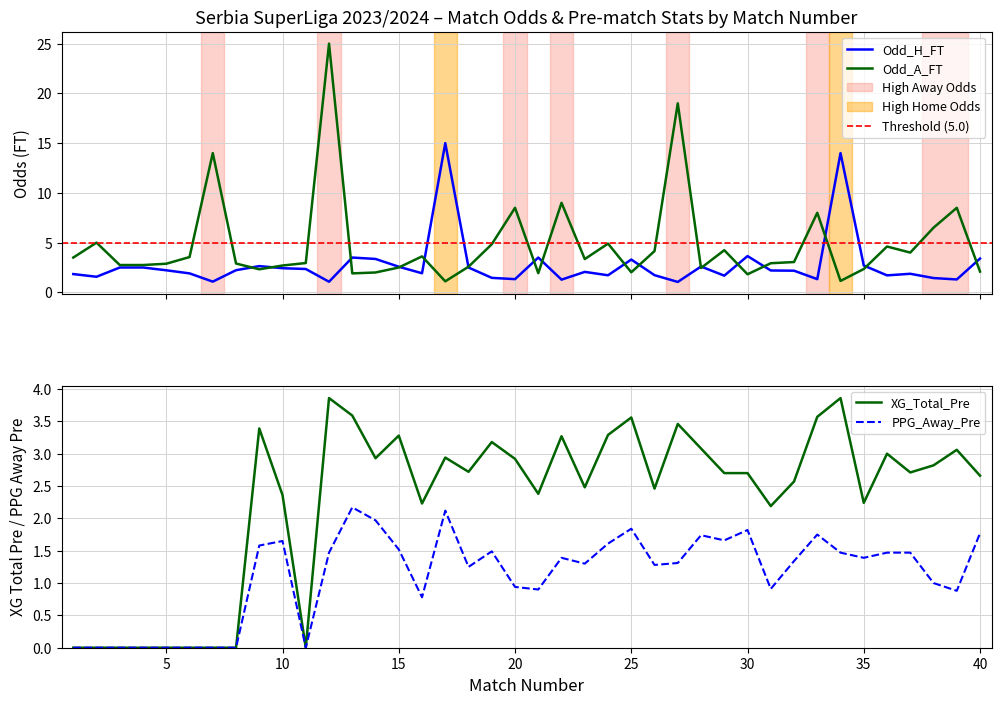

What is the approximate value of Odd_H_FT at 18?

2.5